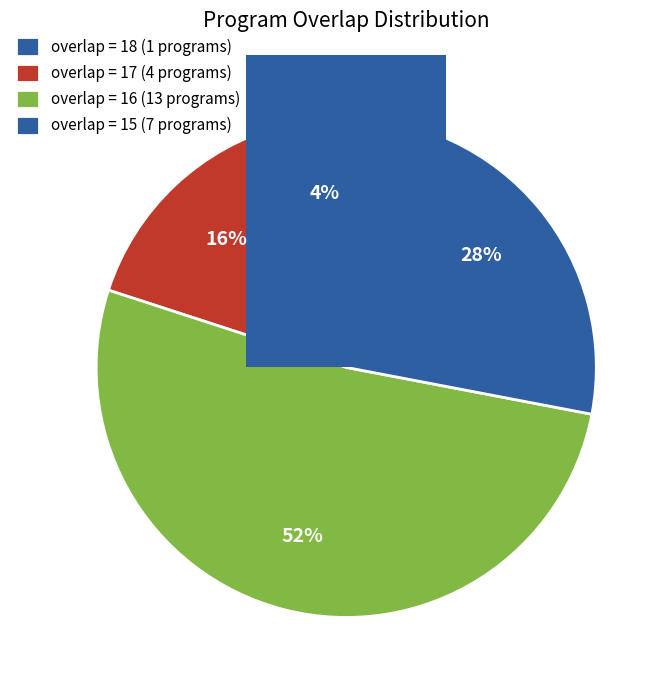

True or false: 16 accounts for 1% of the total.

False